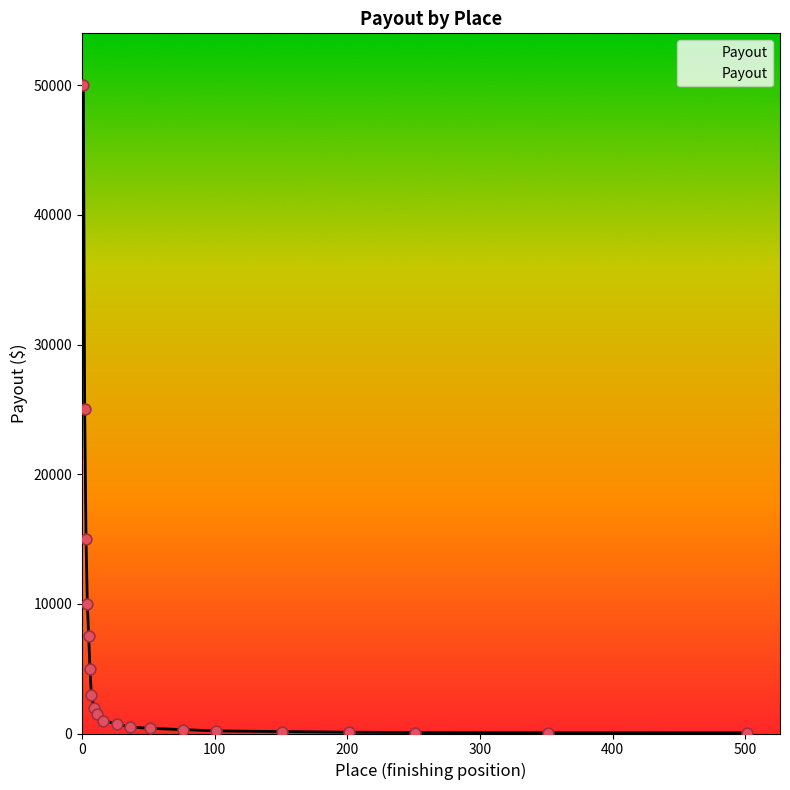

What is the greatest value displayed?

50000